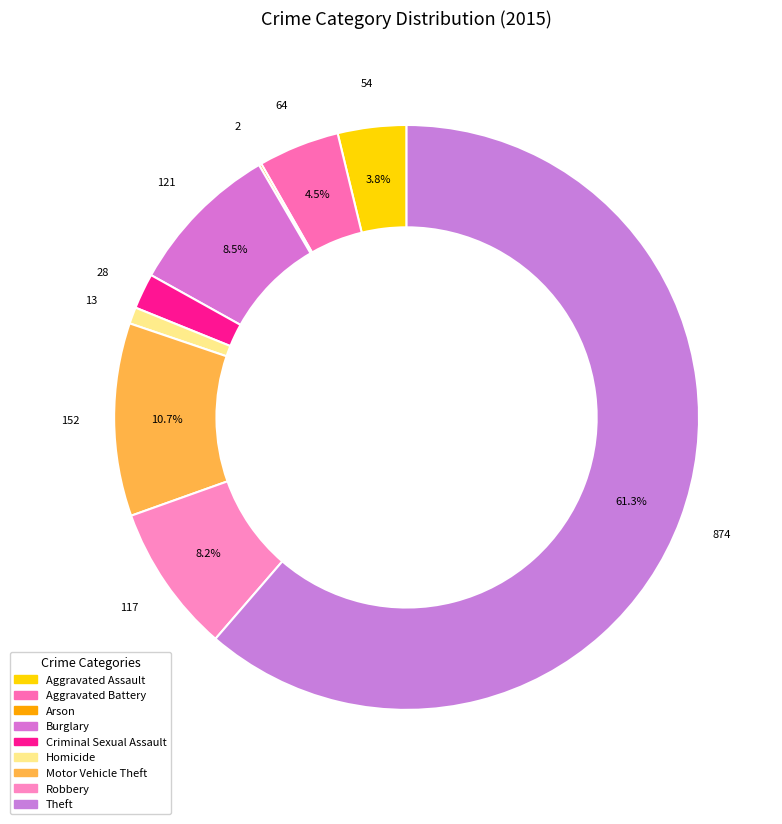

What percentage do Robbery and Aggravated Assault together represent?

12.0%